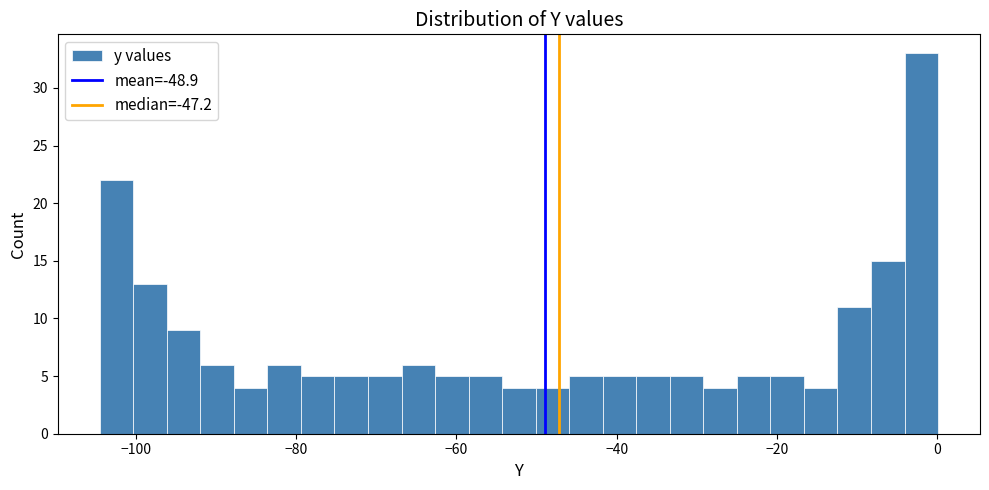

Around what value on the x-axis is the tallest bar? Give the approximate position of its centre, as read against the axis.

-2